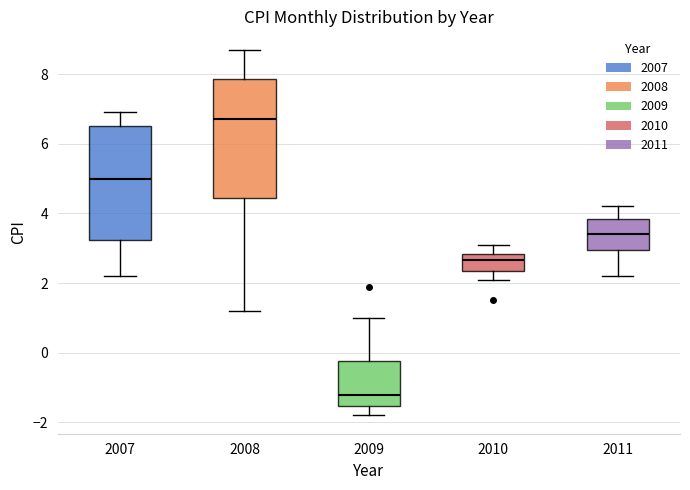

Reading left to right, transcribe this box plot: for each box, give where its median line is, the range the box spans, and where its two whiskers end, as read against the y-axis. The values are not printed on the chart, so give them approximately, as read against the axis.

2007: median 5.0, box 3.2 to 6.6, whiskers 2.2 to 7.0
2008: median 6.8, box 4.4 to 7.8, whiskers 1.2 to 8.8
2009: median -1.2, box -1.6 to -0.2, whiskers -1.8 to 1.0
2010: median 2.6, box 2.4 to 2.8, whiskers 2.2 to 3.2
2011: median 3.4, box 3.0 to 3.8, whiskers 2.2 to 4.2